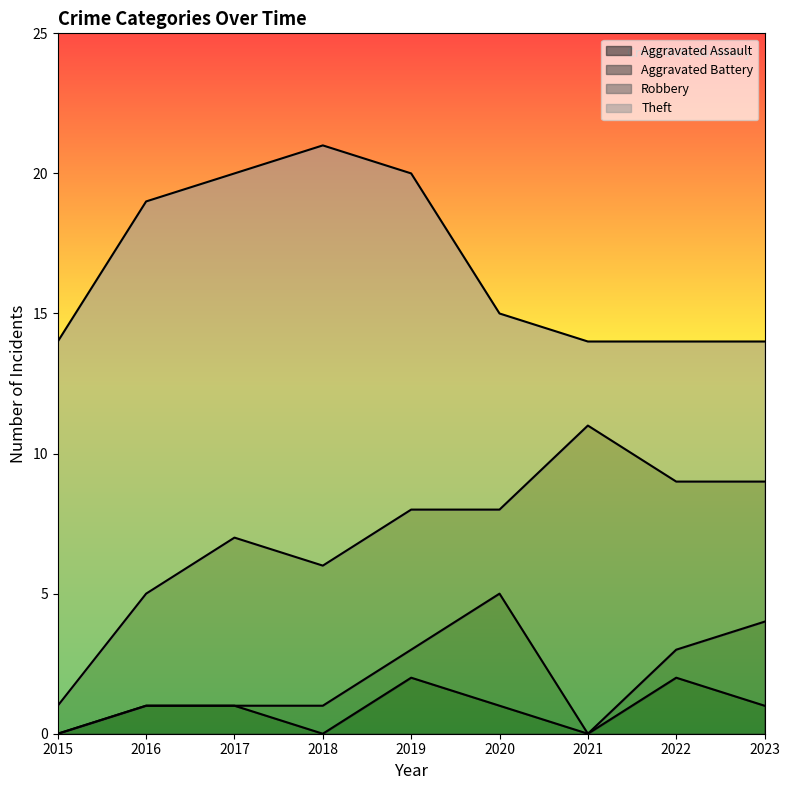

List the labels in order of Aggravated Assault value, largest first.

2019, 2022, 2016, 2017, 2020, 2023, 2015, 2018, 2021